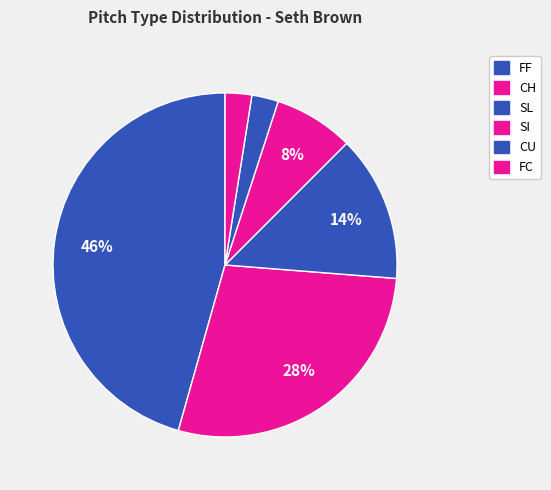

To the nearest percent, what is the difference between the largest and smallest slice percentages?

43%